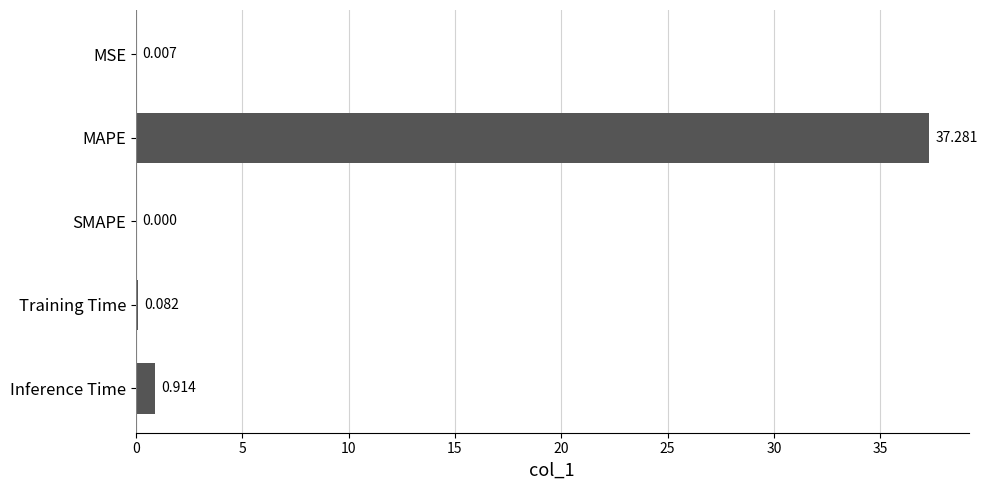

At which category does the chart reach its peak across all series?

MAPE